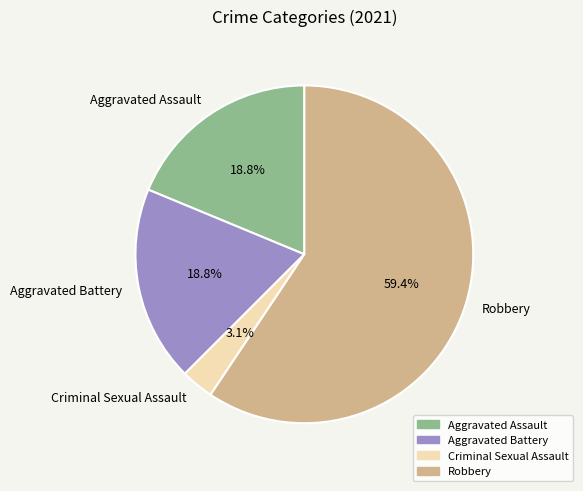

Is the sum of Aggravated Assault and Aggravated Battery greater than half?

No